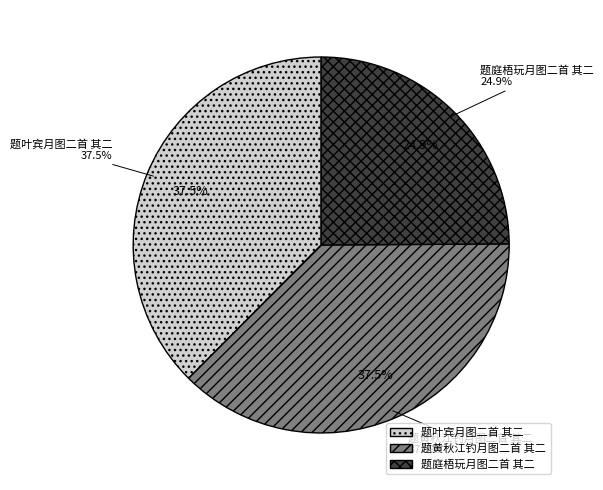

To the nearest percent, what percentage of the pie is 题黄秋江钓月图二首 其二?

38%